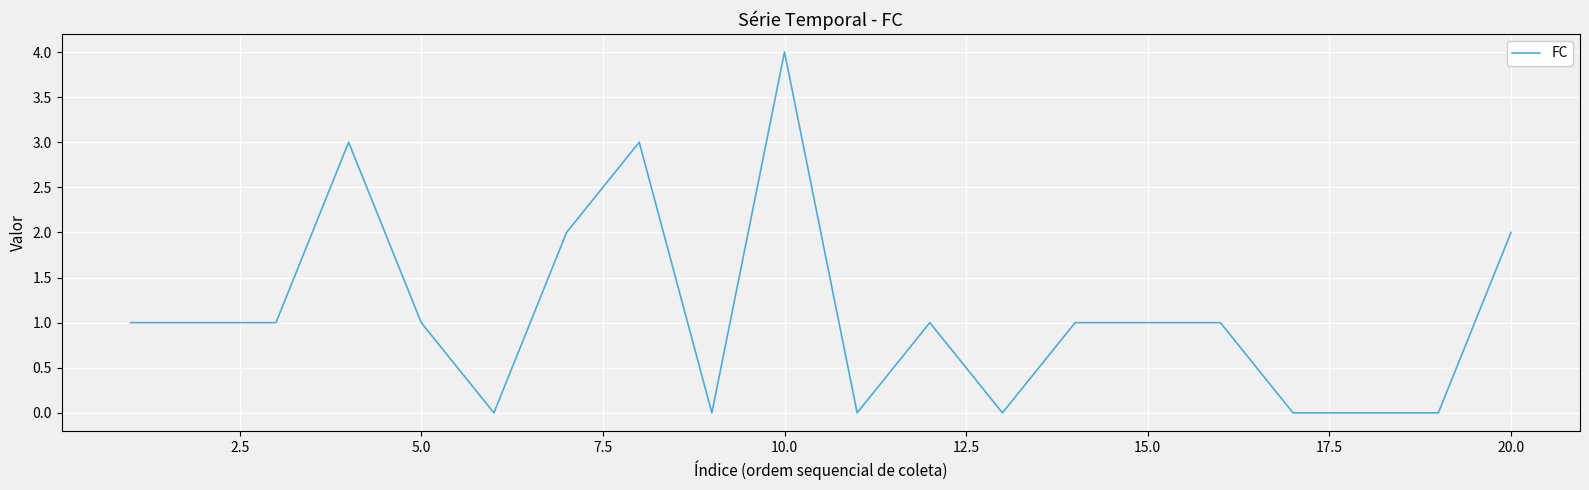

What is the greatest value displayed?

4